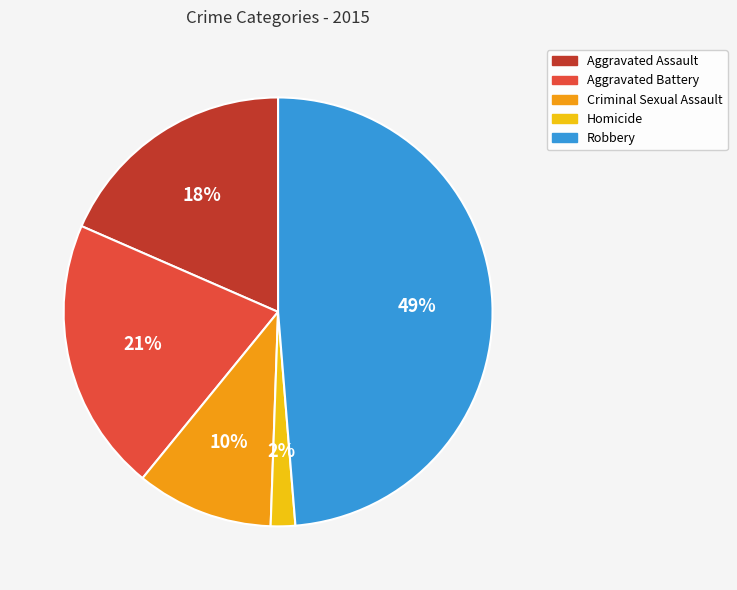

Combined, do Homicide and Criminal Sexual Assault account for over 50%?

No